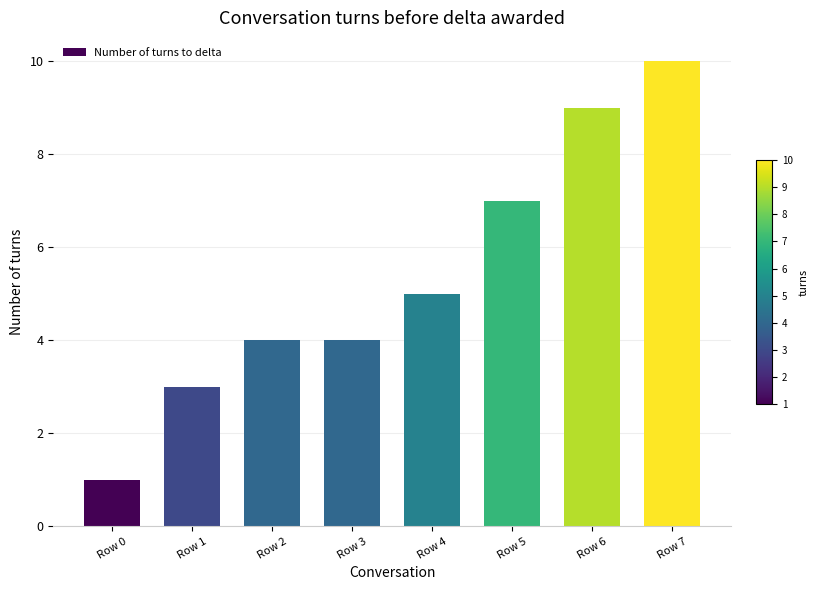

Which category has the lowest value across all series?

Row 0